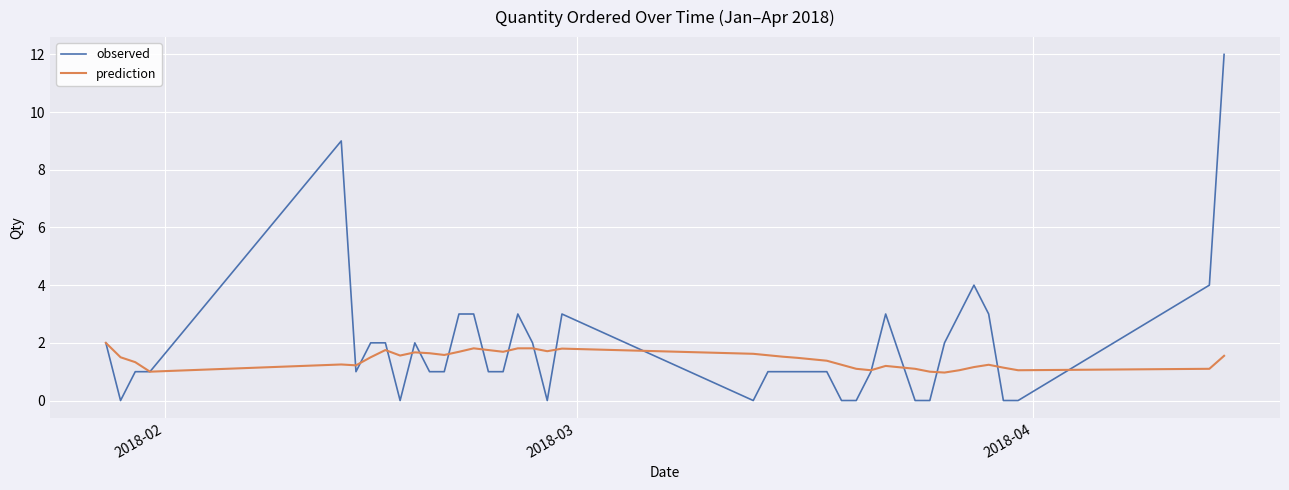

What is the greatest value displayed?

12.0